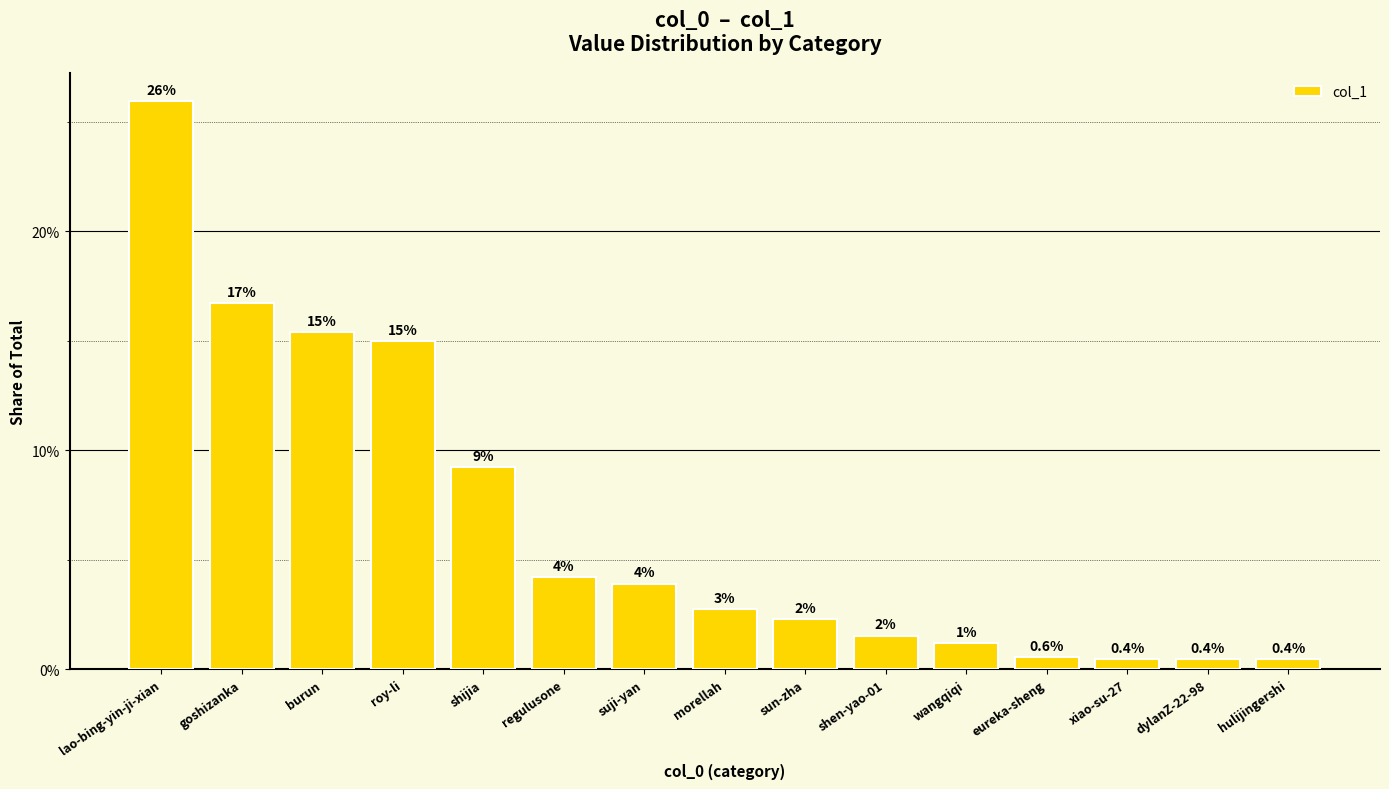

What is the sum of all values?

1.0